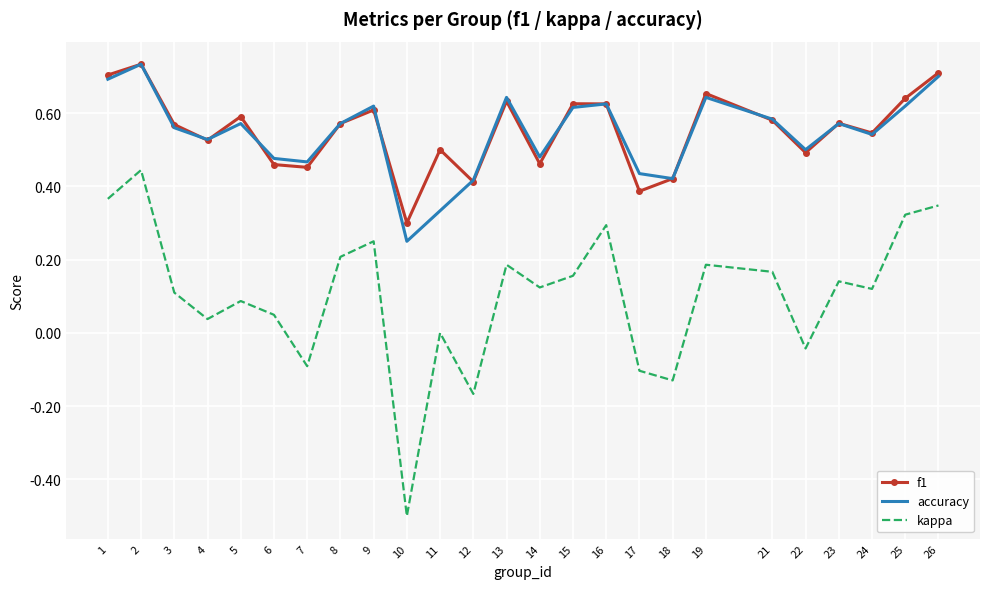

What are all the series names shown in the legend?

f1, accuracy, kappa